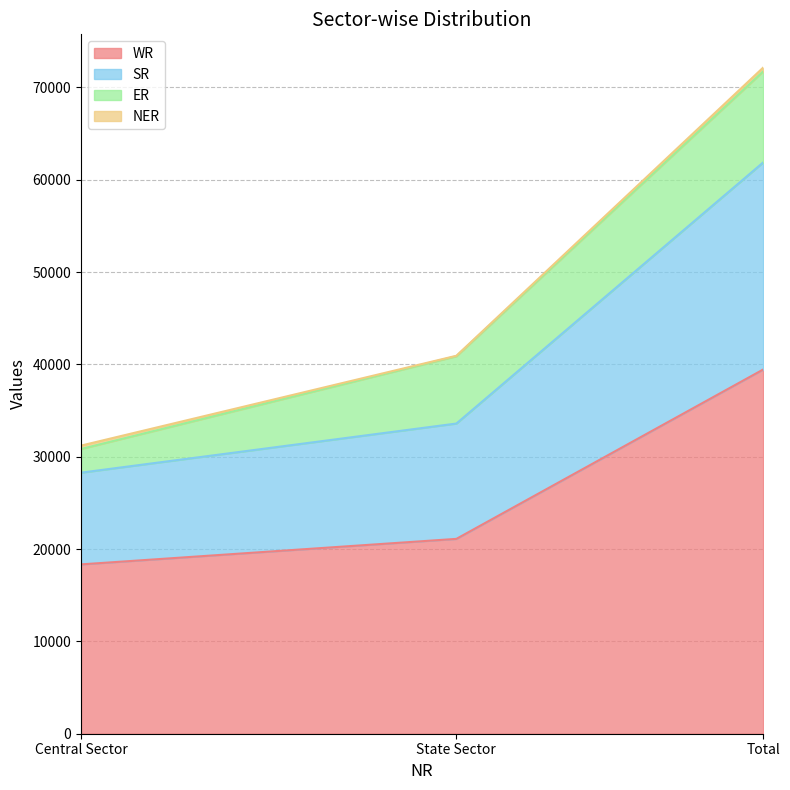

What is the difference between the maximum and second lowest values in the WR series?

18338